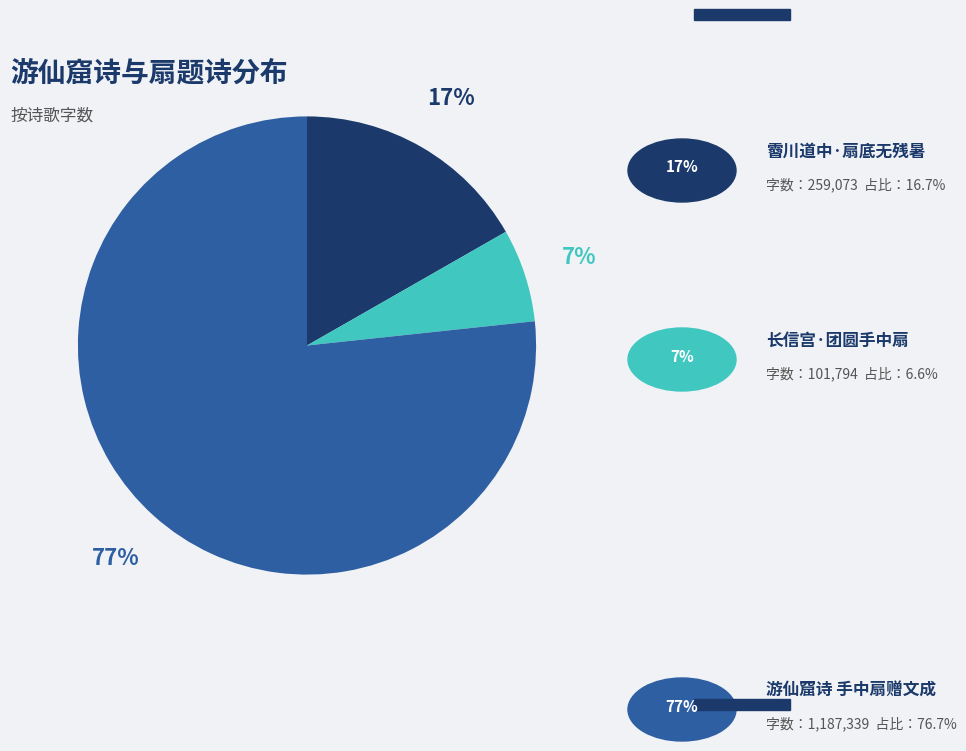

Is there a majority slice in this chart?

Yes